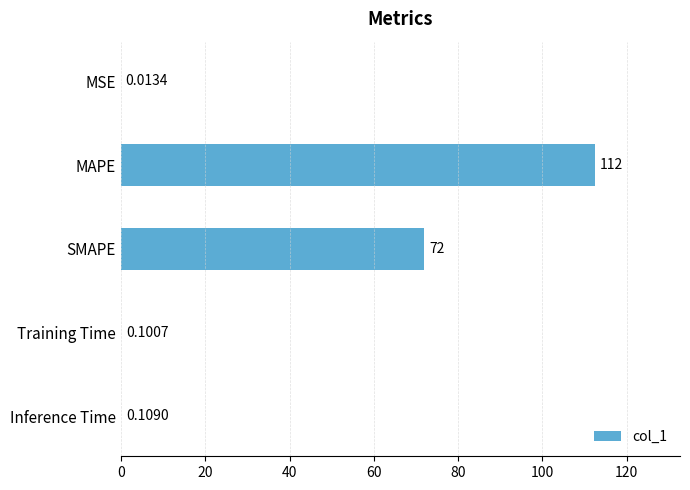

At which label is the value closest to 56?

SMAPE